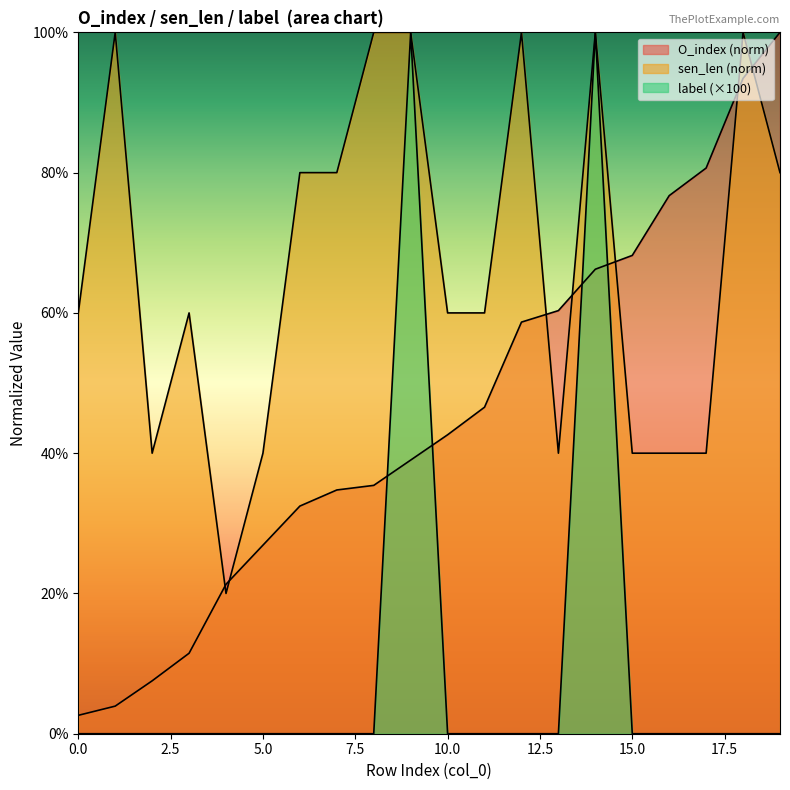

Rank the series by their average value, from highest to lowest.

sen_len (norm), O_index (norm), label (×100)